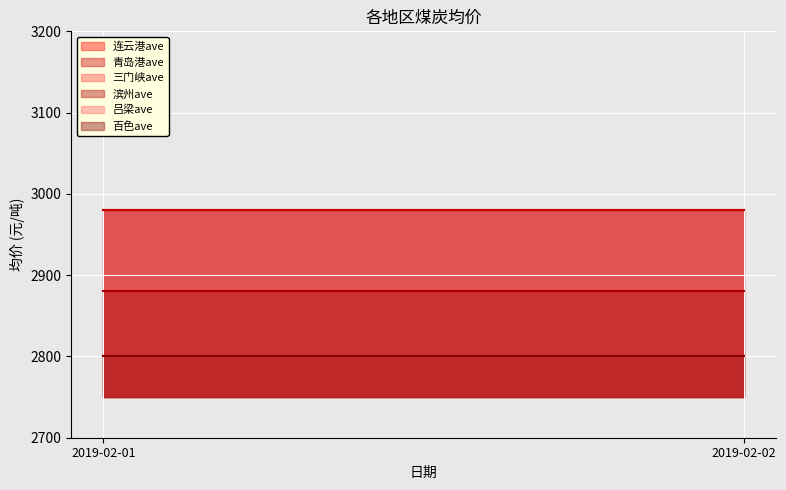

Which category has the lowest value across all series?

2019-02-01